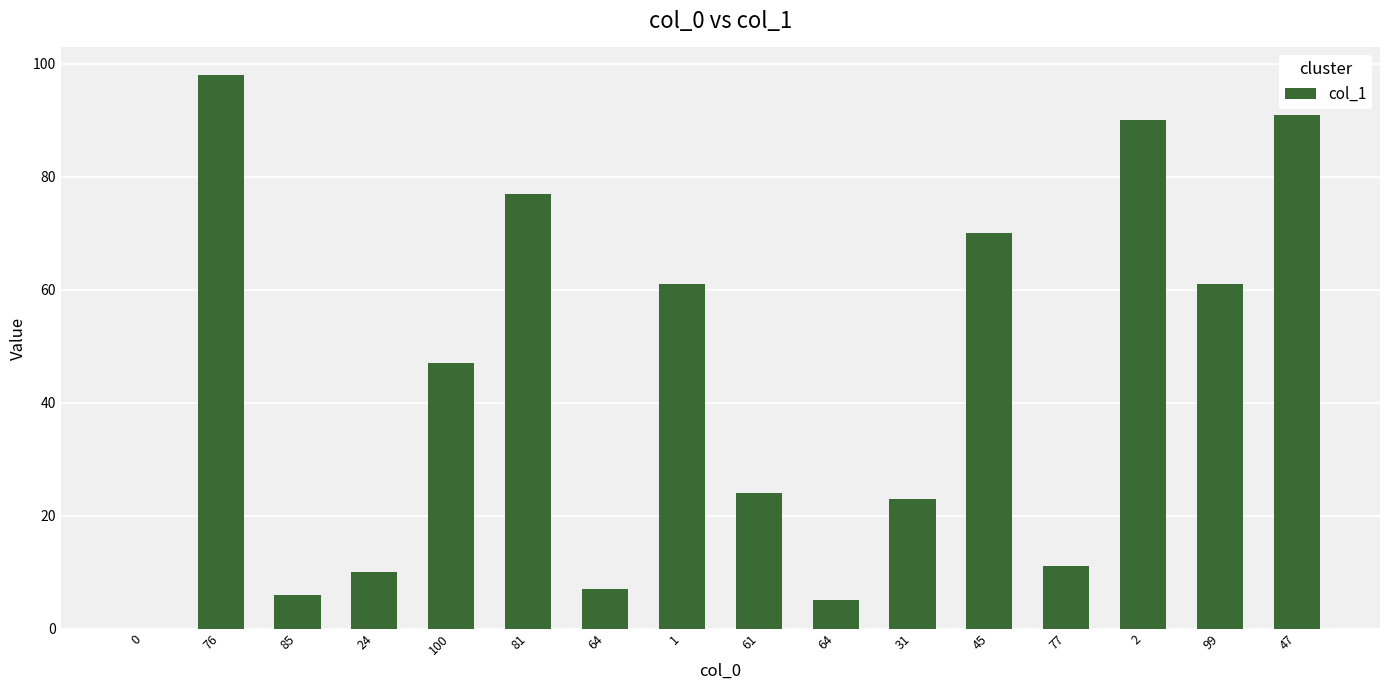

What is the difference between the values at 47 and 64?

84